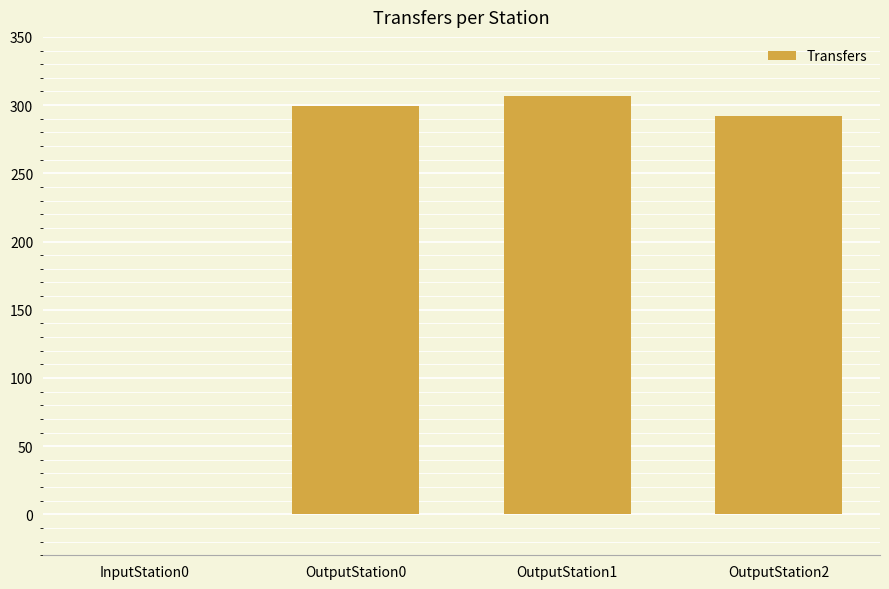

Which has a higher value, OutputStation1 or InputStation0?

OutputStation1